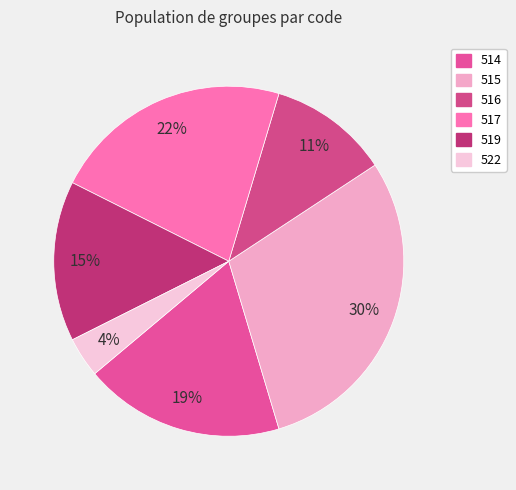

Rank the categories by value from highest to lowest.

515, 517, 514, 519, 516, 522